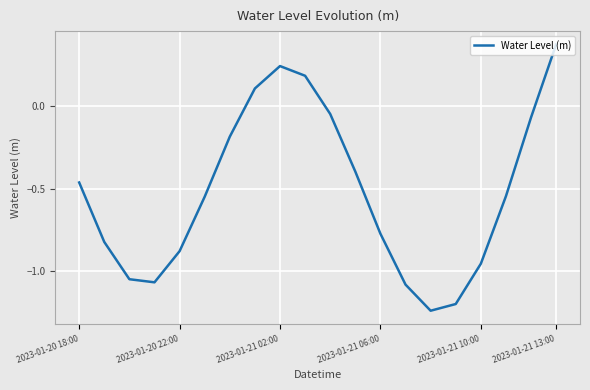

Does the chart display data point markers on the line(s)?

No